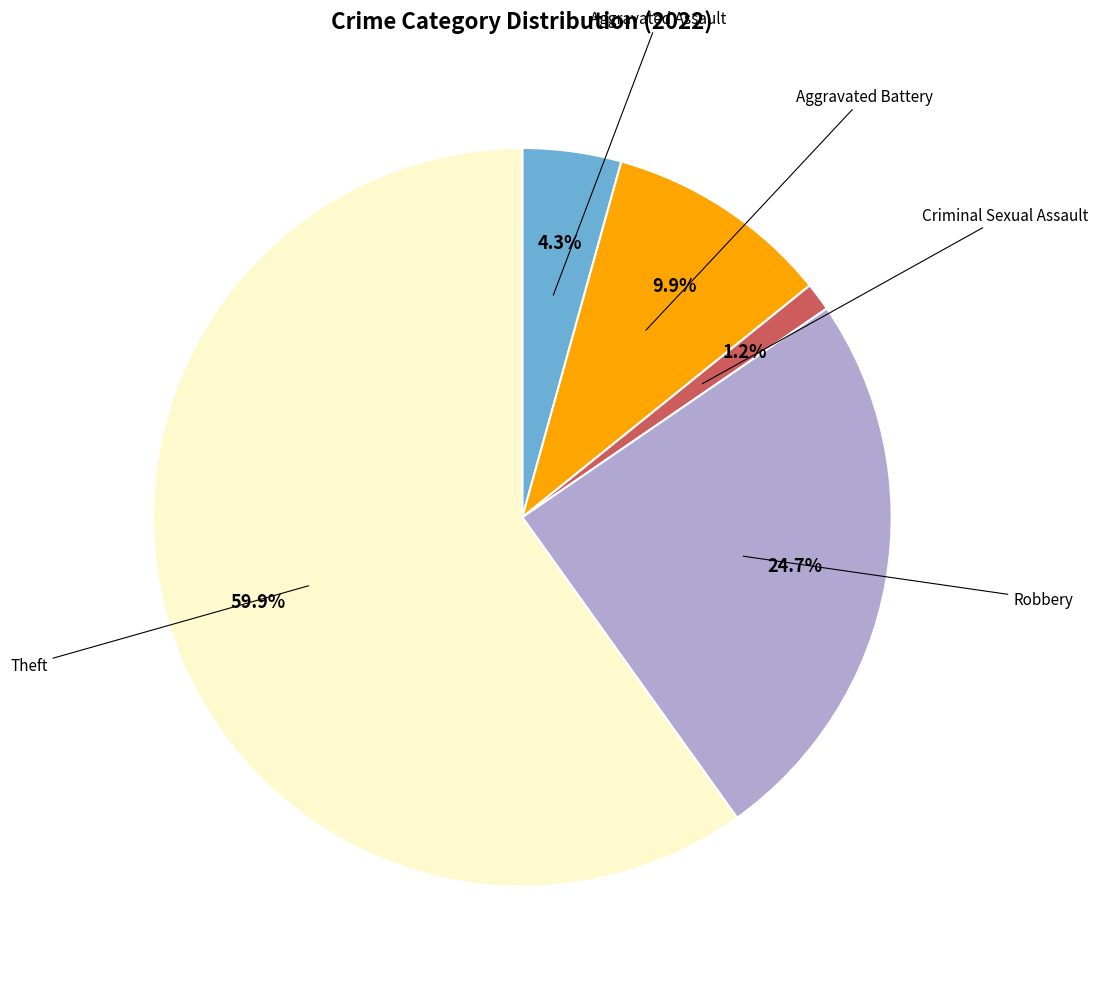

To the nearest percent, what is the difference between the largest and smallest slice percentages?

59%